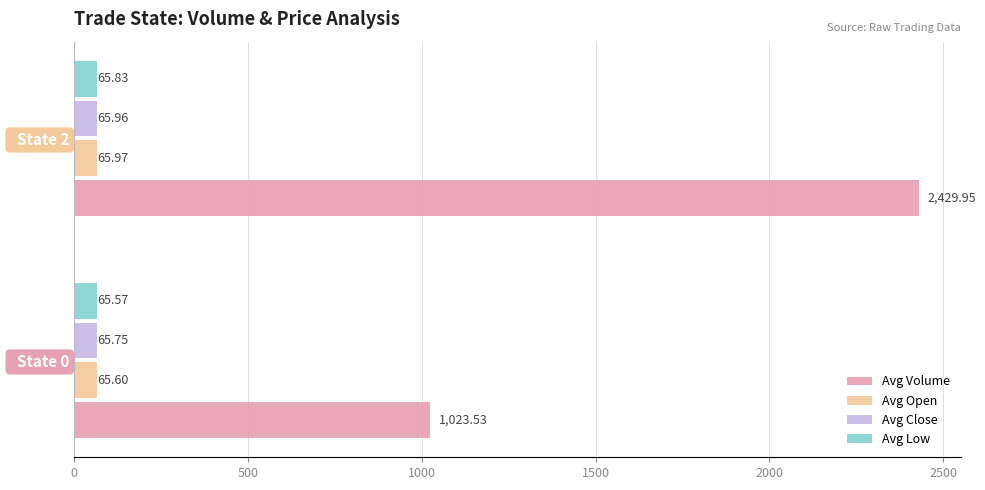

Which series has the widest spread of values?

Avg Volume